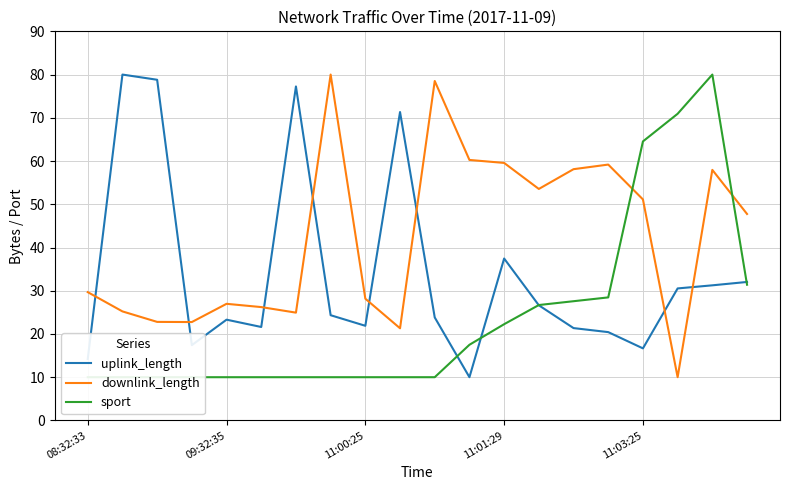

What is the spread (max minus min) of values at 08:32:33?

19.7